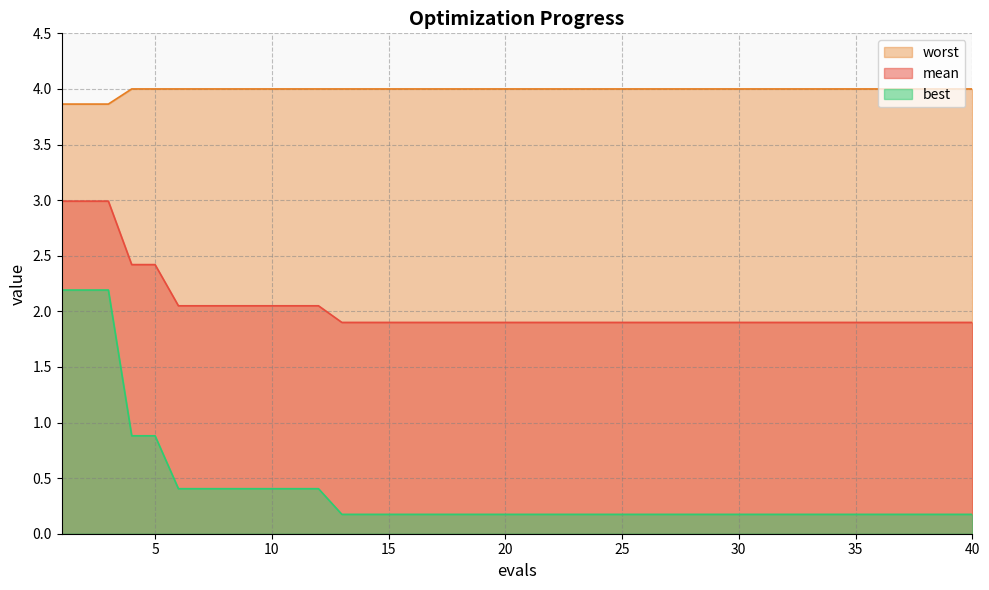

What is the total value across all series at 32?

6.1